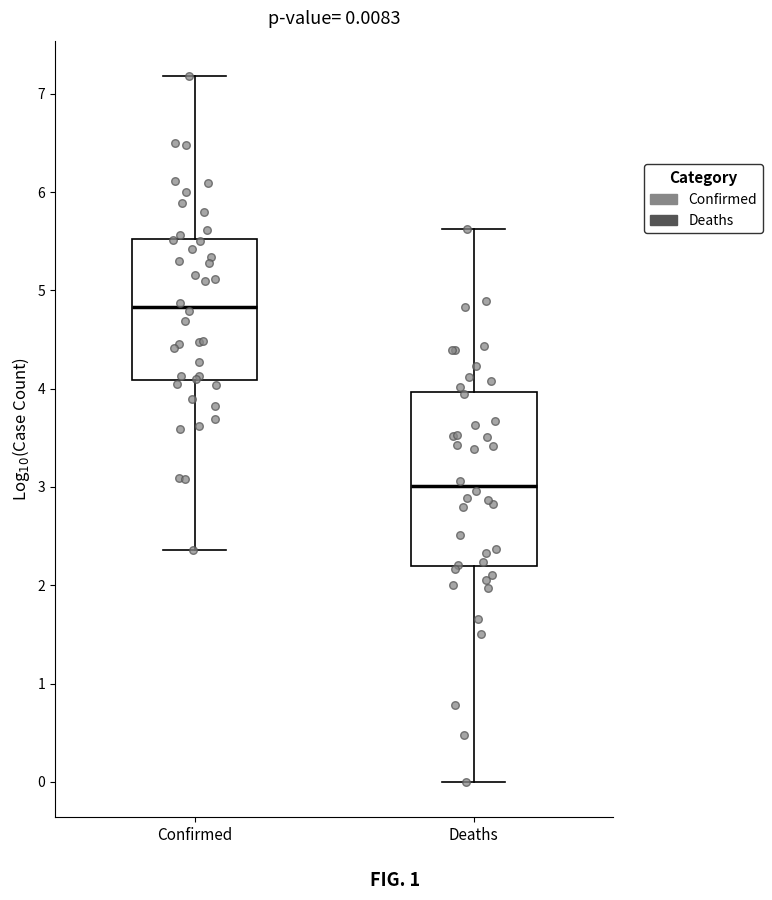

Which box has the lowest median line?

Deaths